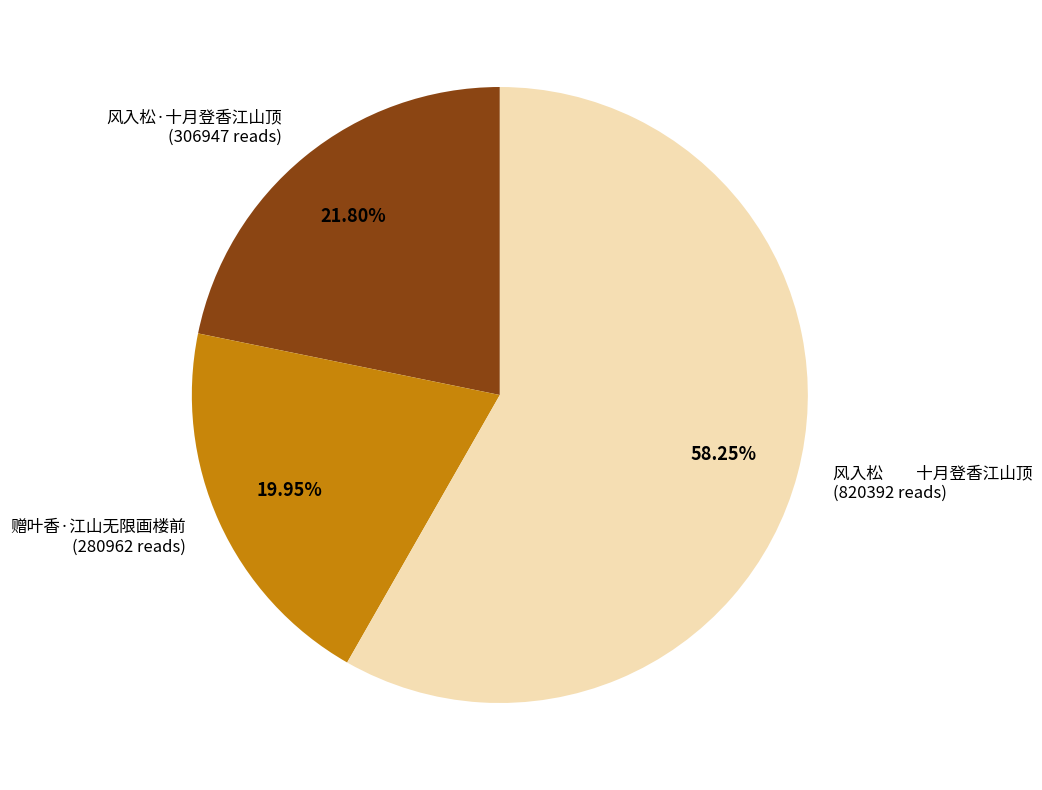

Do 风入松 十月登香江山顶 (820392 reads) and 风入松·十月登香江山顶 (306947 reads) together represent more than half of the pie?

Yes